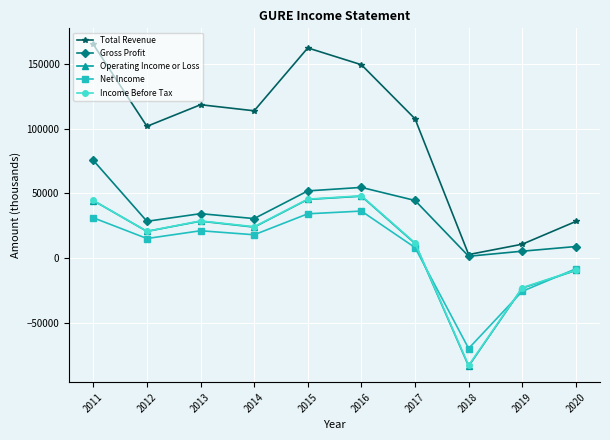

Between 2013 and 2016, which series saw the biggest shift?

Total Revenue